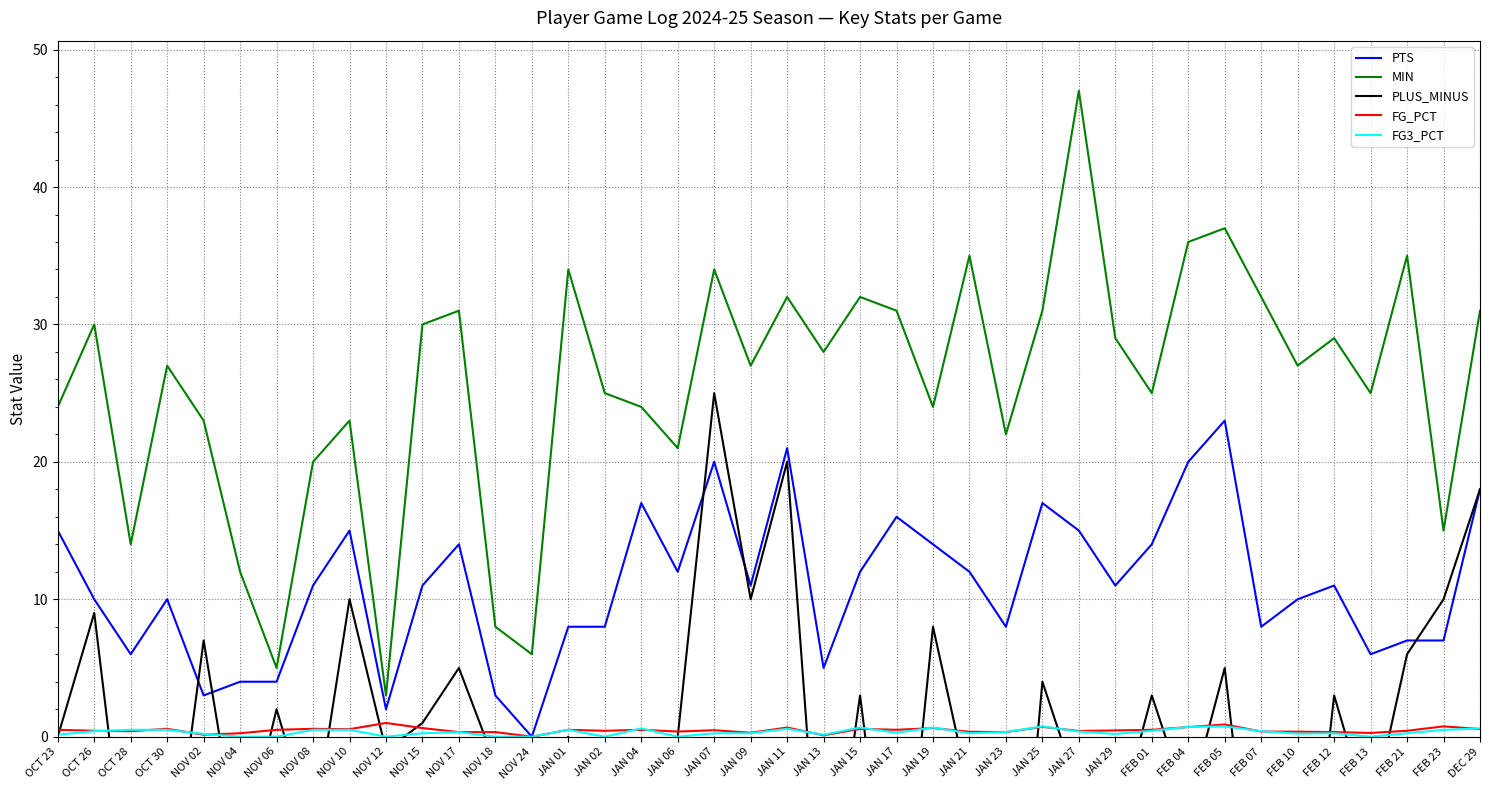

Reading left to right, what are all the values shown in this chart?

PTS: OCT 23=15.0	OCT 26=10.0	OCT 28=6.0	OCT 30=10.0	NOV 02=3.0	NOV 04=4.0	NOV 06=4.0	NOV 08=11.0	NOV 10=15.0	NOV 12=2.0	NOV 15=11.0	NOV 17=14.0	NOV 18=3.0	NOV 24=0.0	JAN 01=8.0	JAN 02=8.0	JAN 04=17.0	JAN 06=12.0	JAN 07=20.0	JAN 09=11.0	JAN 11=21.0	JAN 13=5.0	JAN 15=12.0	JAN 17=16.0	JAN 19=14.0	JAN 21=12.0	JAN 23=8.0	JAN 25=17.0	JAN 27=15.0	JAN 29=11.0	FEB 01=14.0	FEB 04=20.0	FEB 05=23.0	FEB 07=8.0	FEB 10=10.0	FEB 12=11.0	FEB 13=6.0	FEB 21=7.0	FEB 23=7.0	DEC 29=18.0
MIN: OCT 23=24.0	OCT 26=30.0	OCT 28=14.0	OCT 30=27.0	NOV 02=23.0	NOV 04=12.0	NOV 06=5.0	NOV 08=20.0	NOV 10=23.0	NOV 12=3.0	NOV 15=30.0	NOV 17=31.0	NOV 18=8.0	NOV 24=6.0	JAN 01=34.0	JAN 02=25.0	JAN 04=24.0	JAN 06=21.0	JAN 07=34.0	JAN 09=27.0	JAN 11=32.0	JAN 13=28.0	JAN 15=32.0	JAN 17=31.0	JAN 19=24.0	JAN 21=35.0	JAN 23=22.0	JAN 25=31.0	JAN 27=47.0	JAN 29=29.0	FEB 01=25.0	FEB 04=36.0	FEB 05=37.0	FEB 07=32.0	FEB 10=27.0	FEB 12=29.0	FEB 13=25.0	FEB 21=35.0	FEB 23=15.0	DEC 29=31.0
PLUS_MINUS: OCT 23=0.0	OCT 26=9.0	OCT 28=-13.0	OCT 30=-13.0	NOV 02=7.0	NOV 04=-9.0	NOV 06=2.0	NOV 08=-7.0	NOV 10=10.0	NOV 12=-1.0	NOV 15=1.0	NOV 17=5.0	NOV 18=-2.0	NOV 24=-5.0	JAN 01=0.0	JAN 02=-11.0	JAN 04=-20.0	JAN 06=0.0	JAN 07=25.0	JAN 09=10.0	JAN 11=20.0	JAN 13=-16.0	JAN 15=3.0	JAN 17=-18.0	JAN 19=8.0	JAN 21=-4.0	JAN 23=-26.0	JAN 25=4.0	JAN 27=-4.0	JAN 29=-7.0	FEB 01=3.0	FEB 04=-5.0	FEB 05=5.0	FEB 07=-18.0	FEB 10=-21.0	FEB 12=3.0	FEB 13=-6.0	FEB 21=6.0	FEB 23=10.0	DEC 29=18.0
FG_PCT: OCT 23=0.5	OCT 26=0.4	OCT 28=0.4	OCT 30=0.6	NOV 02=0.1	NOV 04=0.2	NOV 06=0.5	NOV 08=0.6	NOV 10=0.5	NOV 12=1.0	NOV 15=0.6	NOV 17=0.3	NOV 18=0.3	NOV 24=0.0	JAN 01=0.5	JAN 02=0.4	JAN 04=0.5	JAN 06=0.4	JAN 07=0.5	JAN 09=0.3	JAN 11=0.7	JAN 13=0.1	JAN 15=0.6	JAN 17=0.5	JAN 19=0.6	JAN 21=0.4	JAN 23=0.3	JAN 25=0.7	JAN 27=0.4	JAN 29=0.5	FEB 01=0.5	FEB 04=0.7	FEB 05=0.9	FEB 07=0.4	FEB 10=0.4	FEB 12=0.3	FEB 13=0.3	FEB 21=0.4	FEB 23=0.8	DEC 29=0.6
FG3_PCT: OCT 23=0.1	OCT 26=0.4	OCT 28=0.5	OCT 30=0.5	NOV 02=0.2	NOV 04=0.0	NOV 06=0.0	NOV 08=0.5	NOV 10=0.5	NOV 12=0.0	NOV 15=0.2	NOV 17=0.3	NOV 18=0.0	NOV 24=0.0	JAN 01=0.5	JAN 02=0.0	JAN 04=0.6	JAN 06=0.0	JAN 07=0.2	JAN 09=0.2	JAN 11=0.6	JAN 13=0.1	JAN 15=0.7	JAN 17=0.3	JAN 19=0.7	JAN 21=0.2	JAN 23=0.3	JAN 25=0.8	JAN 27=0.4	JAN 29=0.2	FEB 01=0.4	FEB 04=0.7	FEB 05=0.8	FEB 07=0.4	FEB 10=0.2	FEB 12=0.2	FEB 13=0.0	FEB 21=0.2	FEB 23=0.5	DEC 29=0.6